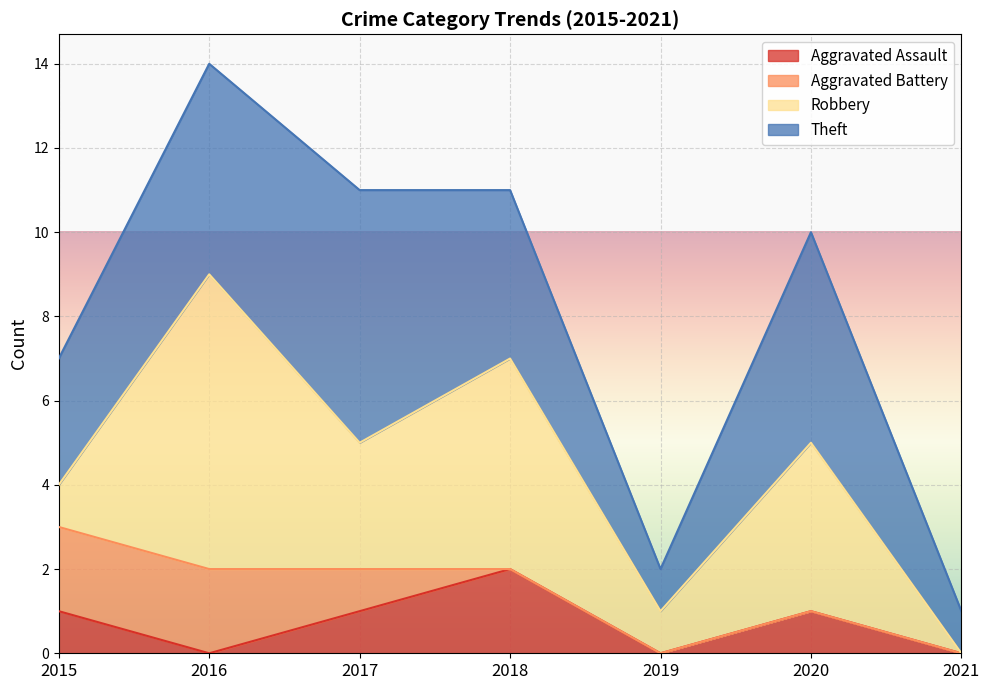

What are all the series names shown in the legend?

Aggravated Assault, Aggravated Battery, Robbery, Theft